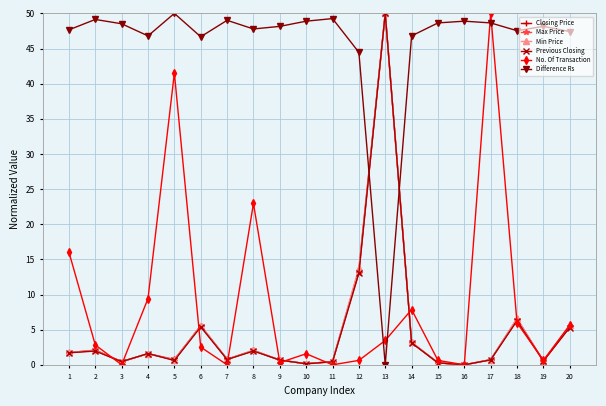

What is the value of the Closing Price point at the 10th from the left?

0.2